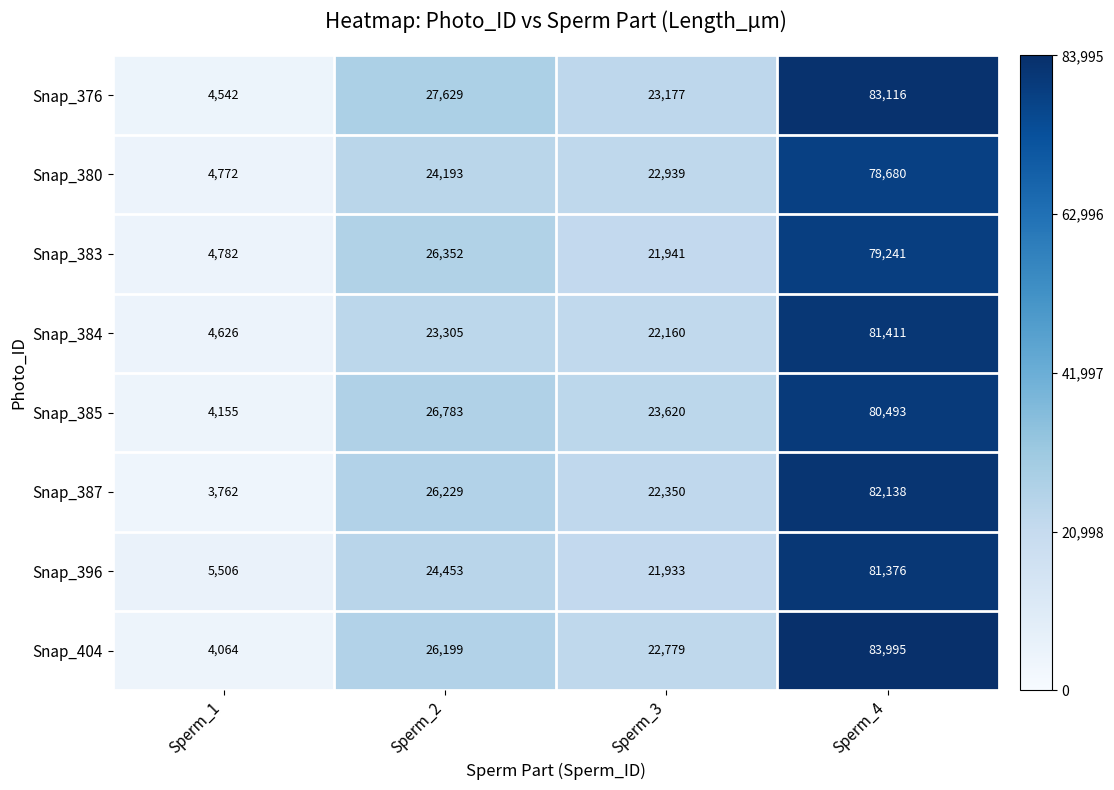

At which category is the sum across all series the highest?

Sperm_4